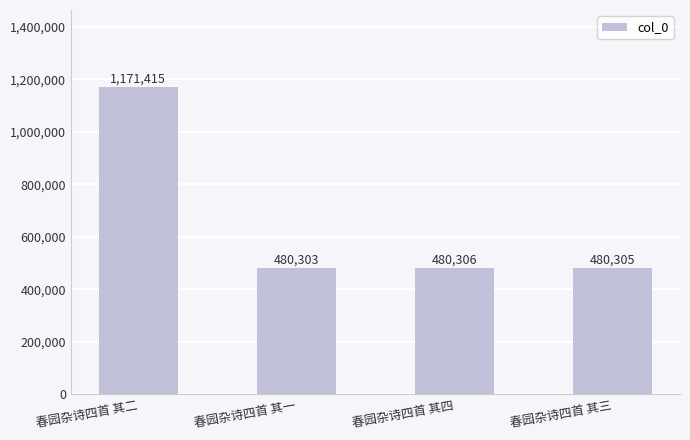

What is the ratio of the value at 春园杂诗四首 其二 to the value at 春园杂诗四首 其三?

2.4